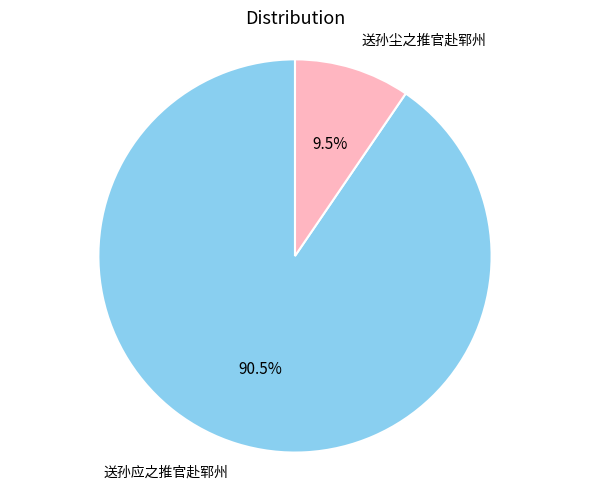

Which slice is the largest?

送孙应之推官赴郓州